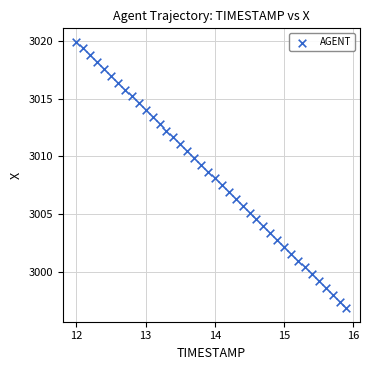

What is the range of Y values (max minus min)?

23.1